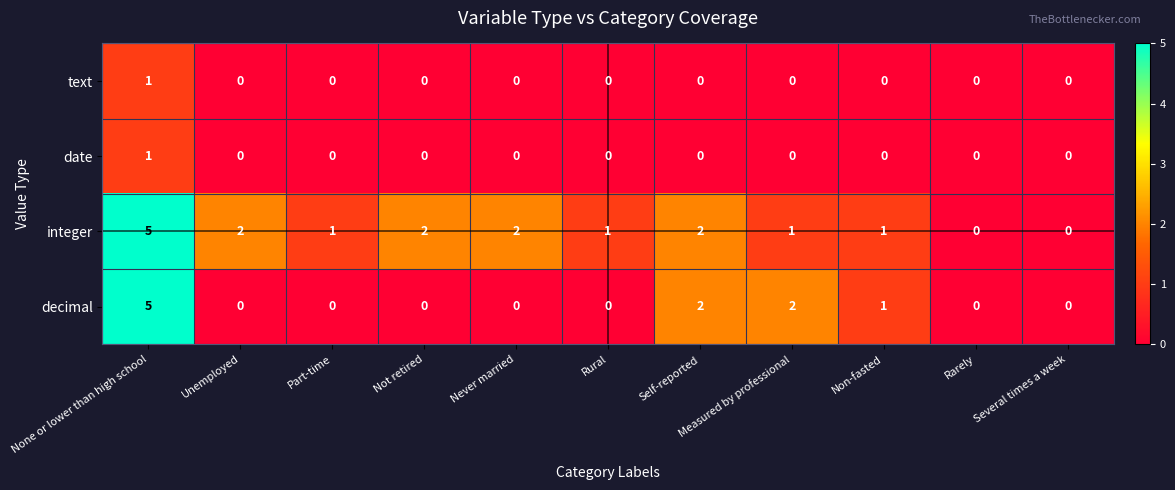

At how many categories does at least one series exceed 4?

1